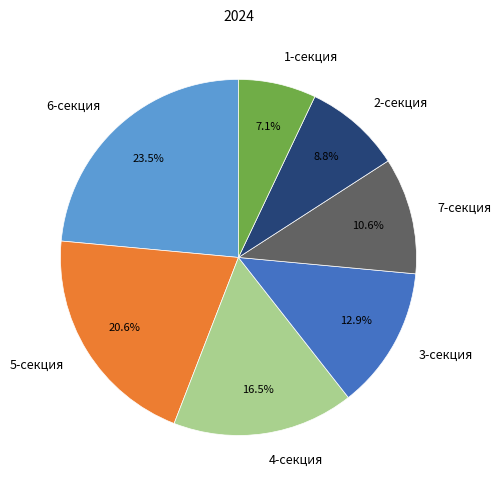

Between 1-секция and 4-секция, which is larger?

4-секция